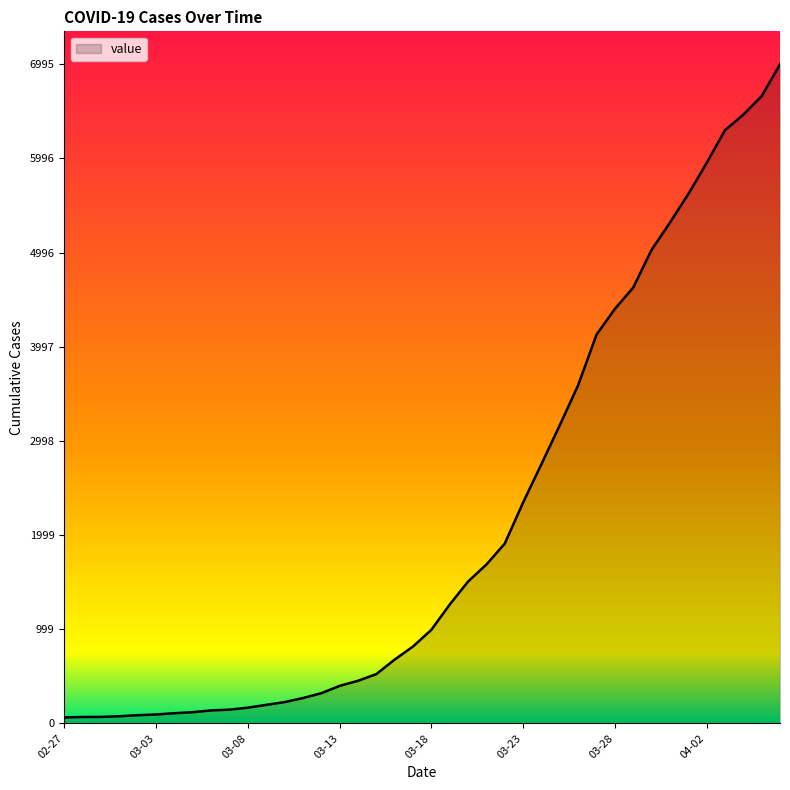

What is the greatest value displayed?

6995